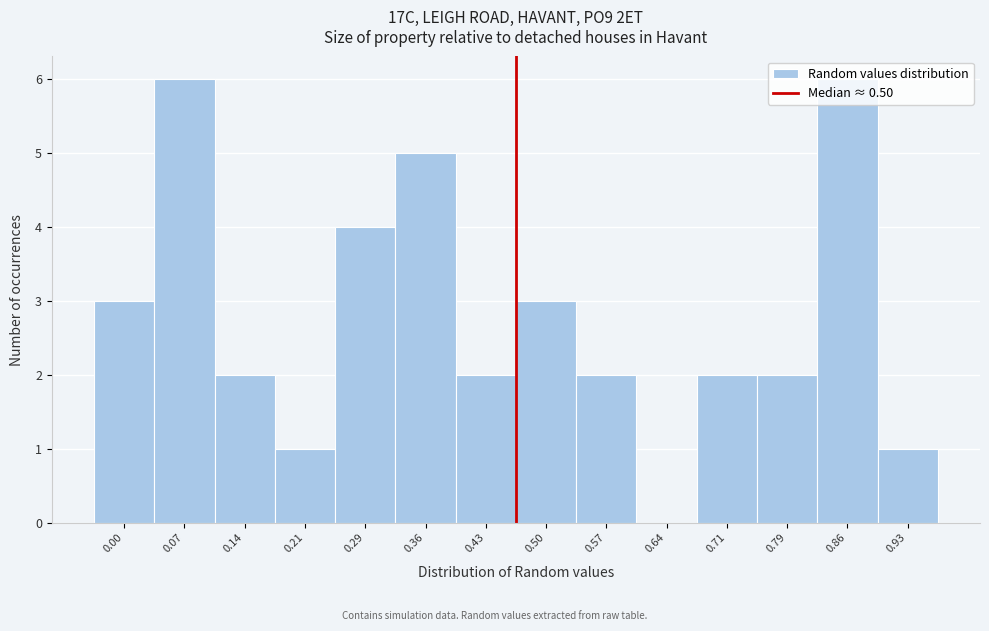

The value at 0.07 is 3. True or false?

False